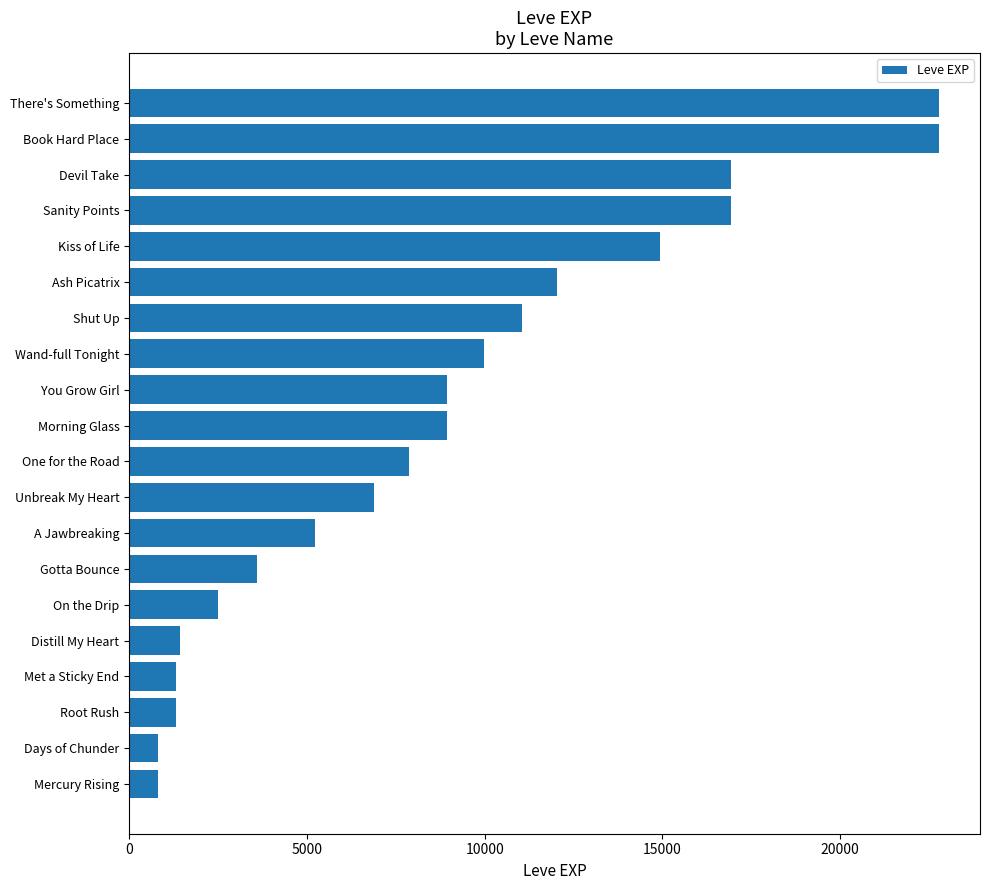

Are the bars horizontal?

Yes